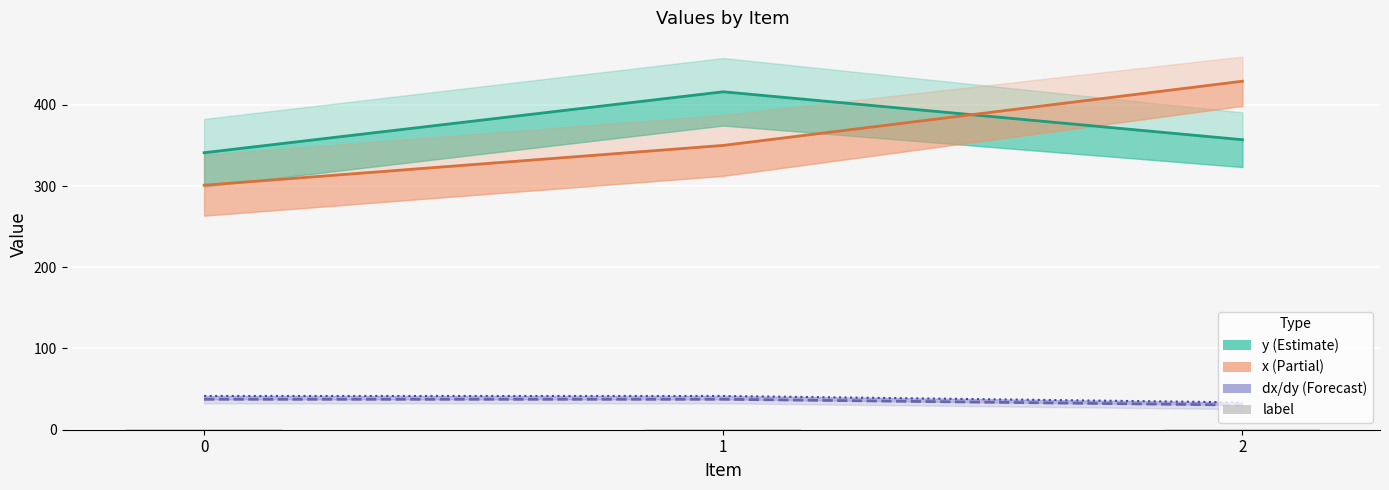

What is the sum of all dx line values?

105.4